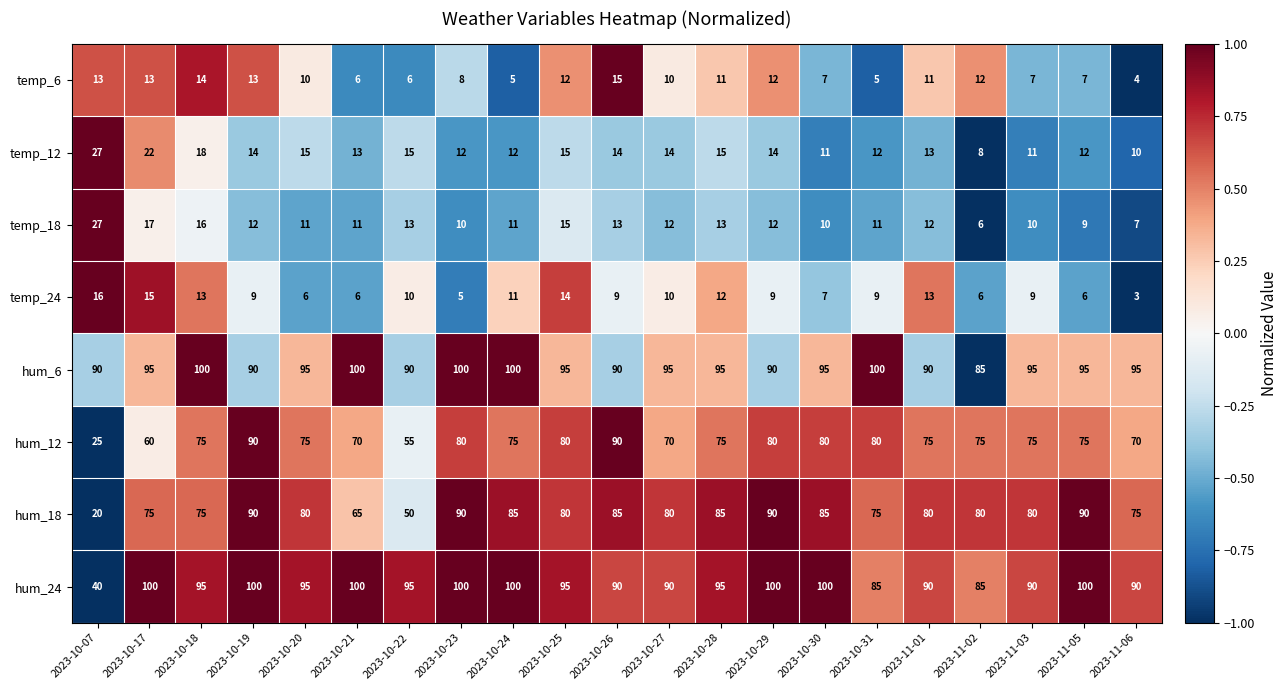

What is the smallest value displayed?

3